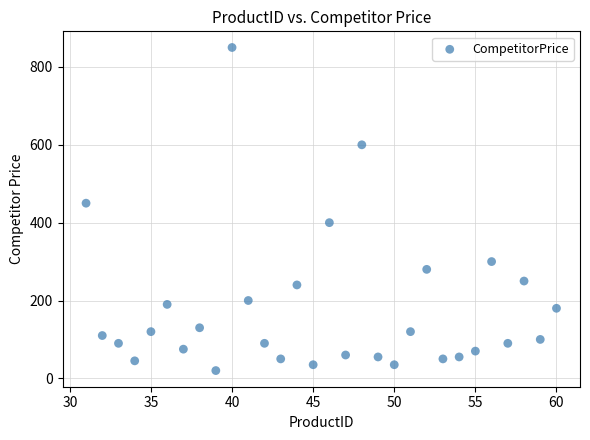

What Y value in the scatter plot is closest to 435?

450